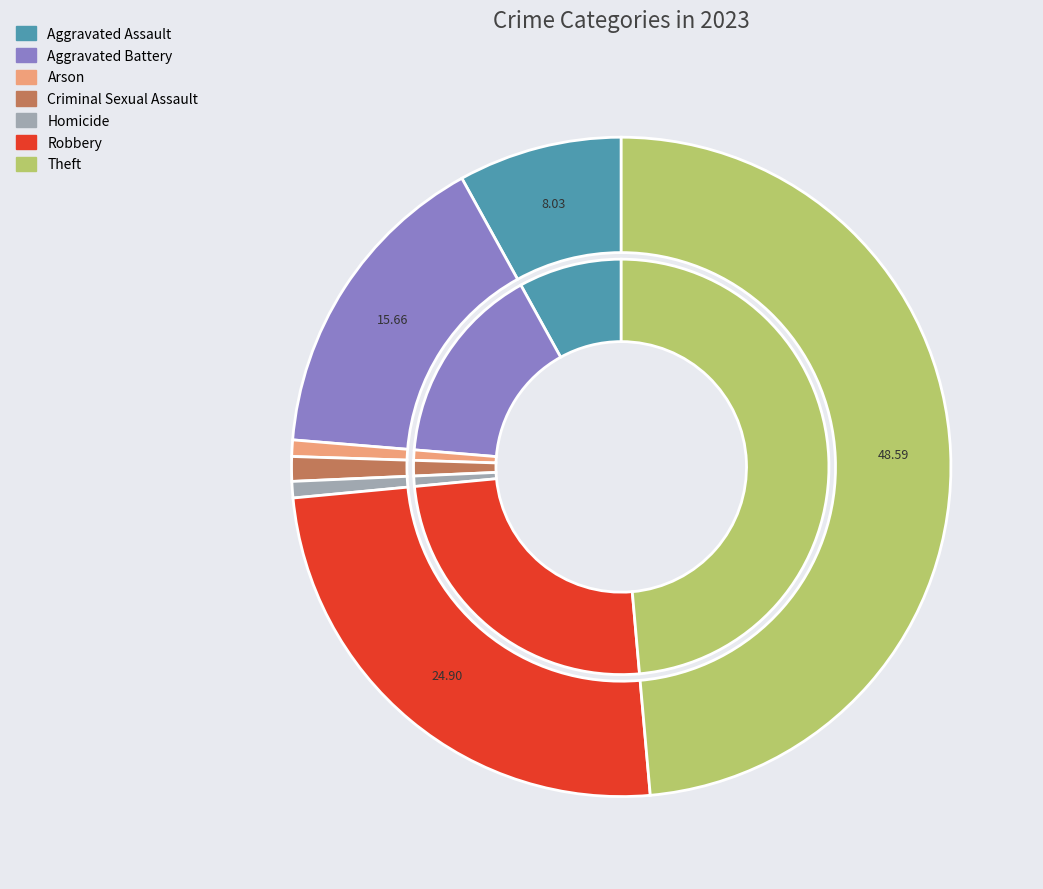

The Aggravated Battery slice represents 16% of the pie. True or false?

True